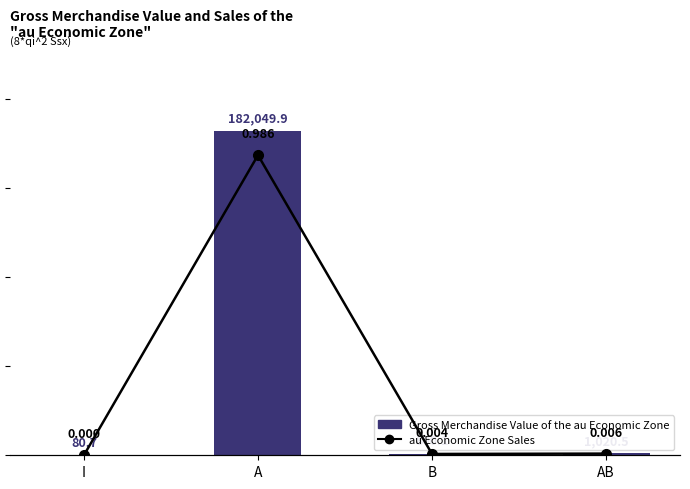

What is the greatest value displayed?

182049.9